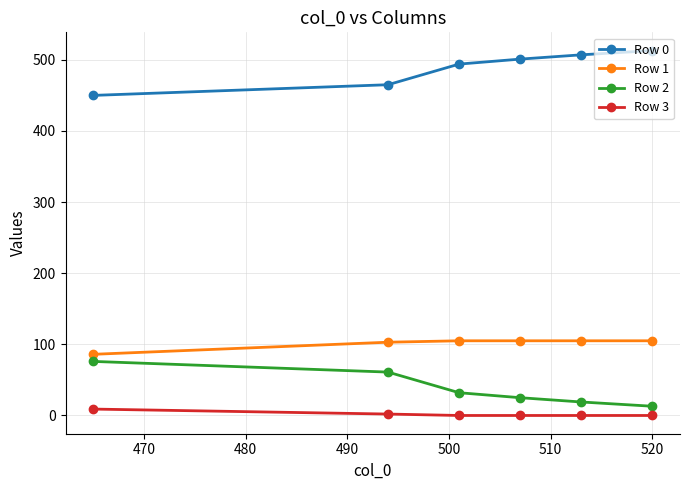

What is the average value of the Row 3 series?

2